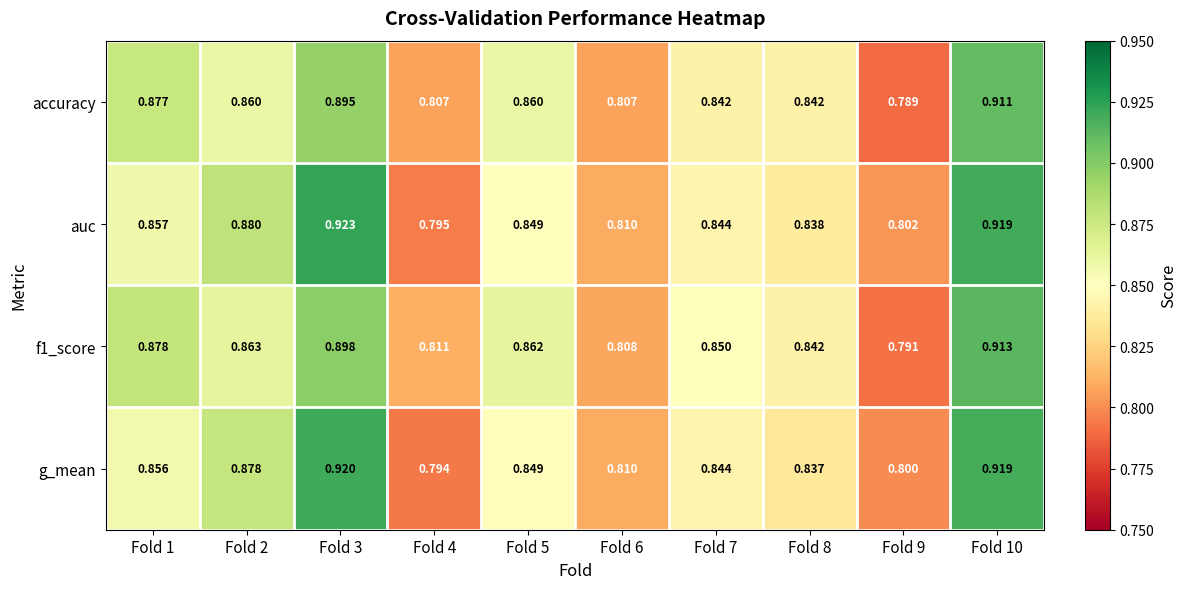

Which series has the largest total across all categories?

auc